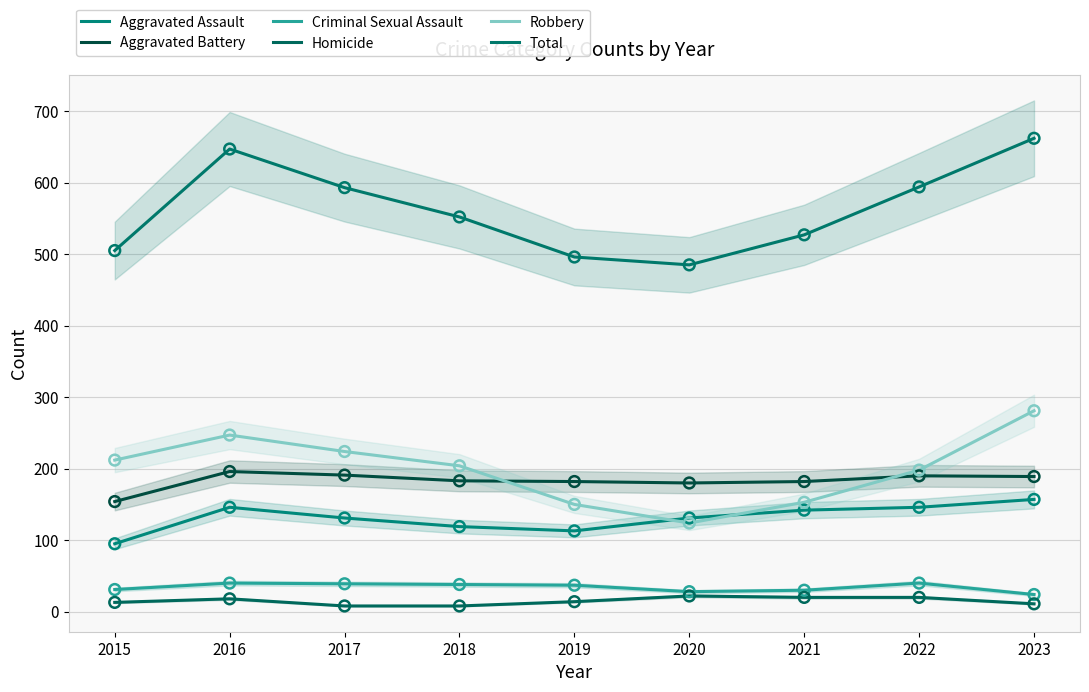

What are all the series names shown in the legend?

Aggravated Assault, Aggravated Battery, Criminal Sexual Assault, Homicide, Robbery, Total